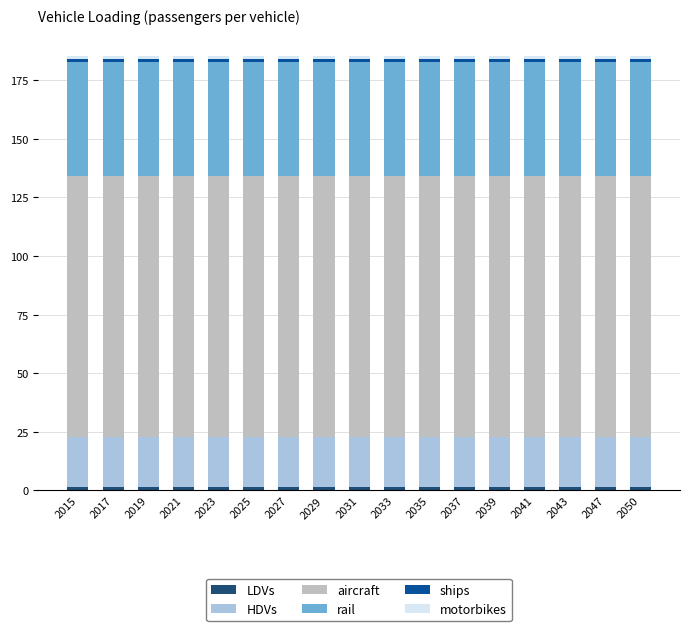

Which series has the largest range (max minus min)?

LDVs